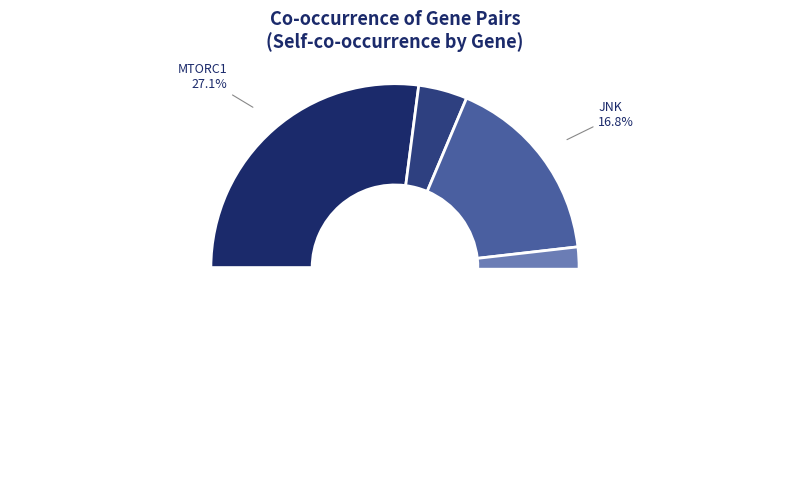

What percentage do XBP1 and PERK together represent?

21.1%